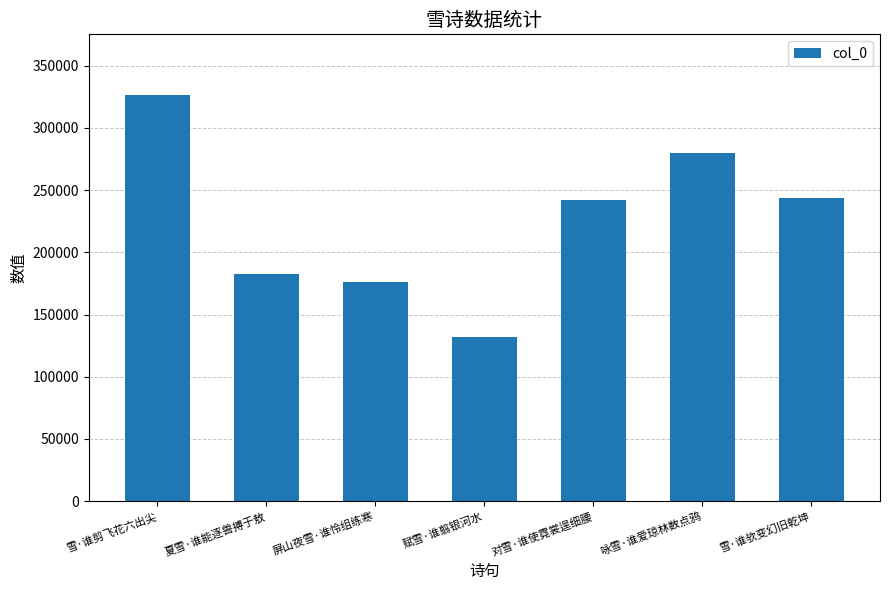

What is the value of the 2nd bar from the left?

182463